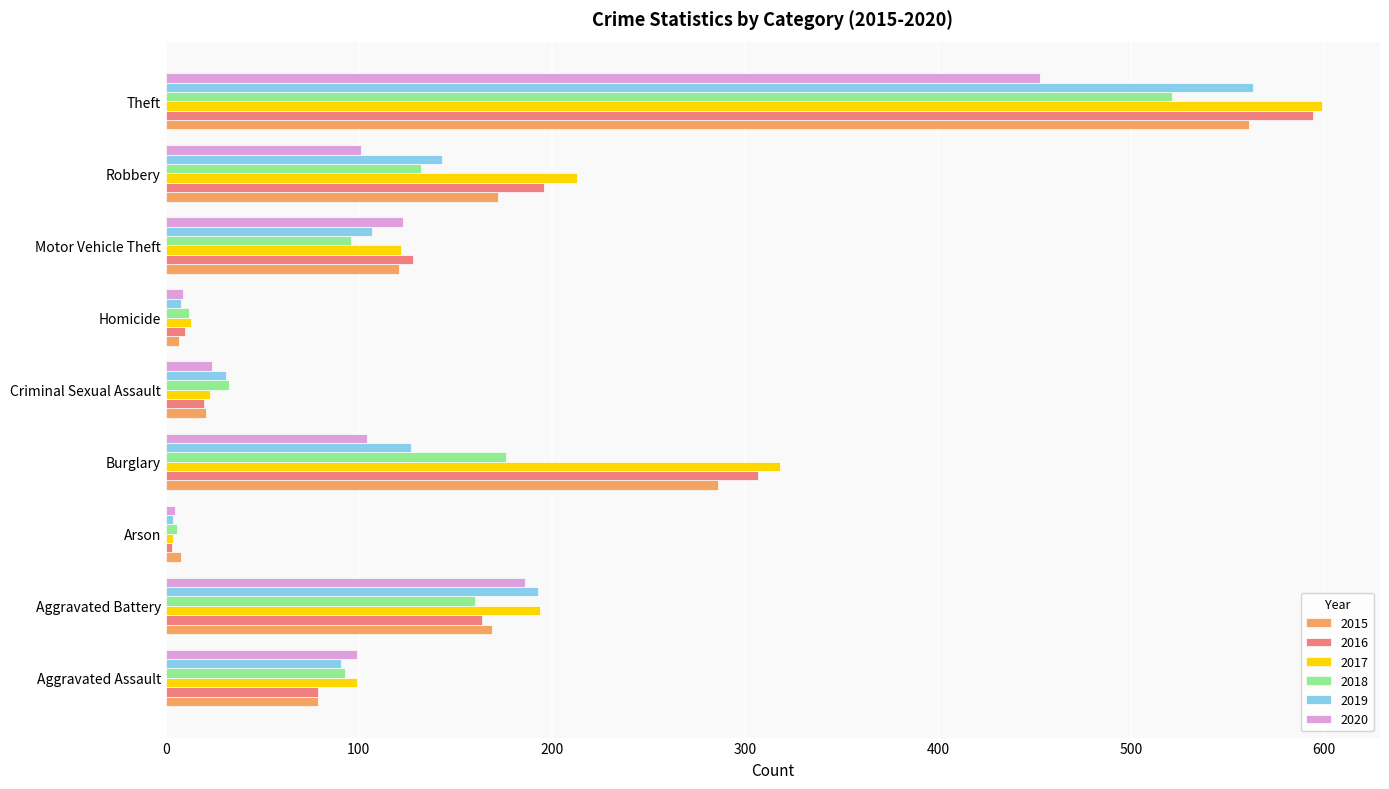

What is the sum of all 2019 values?

1267